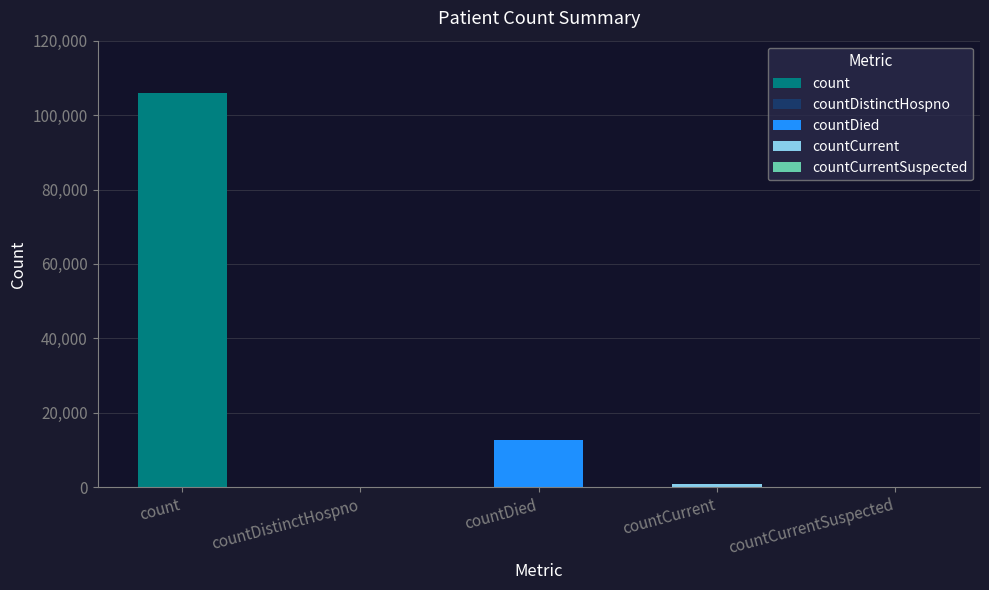

Reading left to right, what are all the values shown in this chart?

106016	0	12668	996	0